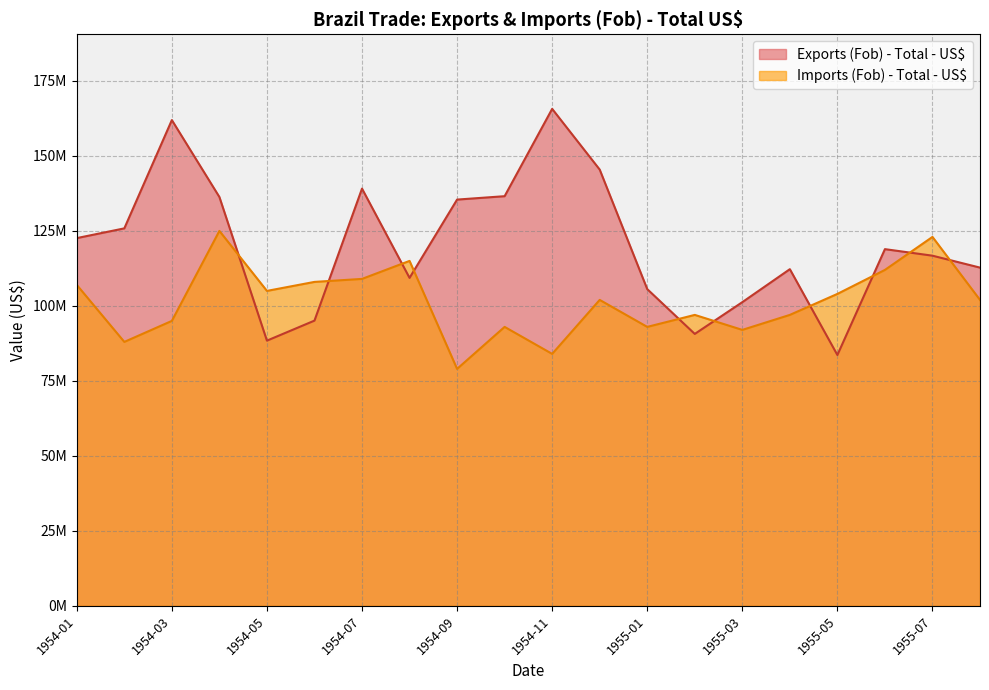

Reading left to right, transcribe all the data shown in this chart.

Exports (Fob) - Total - US$: 1954-01=122603000	1954-02=125851000	1954-03=161952000	1954-04=136313000	1954-05=88418000	1954-06=95093000	1954-07=139105000	1954-08=109338000	1954-09=135445000	1954-10=136578000	1954-11=165690000	1954-12=145450000	1955-01=105597000	1955-02=90658000	1955-03=101246000	1955-04=112243000	1955-05=83625000	1955-06=118923000	1955-07=116742000	1955-08=112765000
Imports (Fob) - Total - US$: 1954-01=107000000	1954-02=88000000	1954-03=95000000	1954-04=125000000	1954-05=105000000	1954-06=108000000	1954-07=109000000	1954-08=115000000	1954-09=79000000	1954-10=93000000	1954-11=84000000	1954-12=102000000	1955-01=93000000	1955-02=97000000	1955-03=92000000	1955-04=97000000	1955-05=104000000	1955-06=112000000	1955-07=123000000	1955-08=102000000